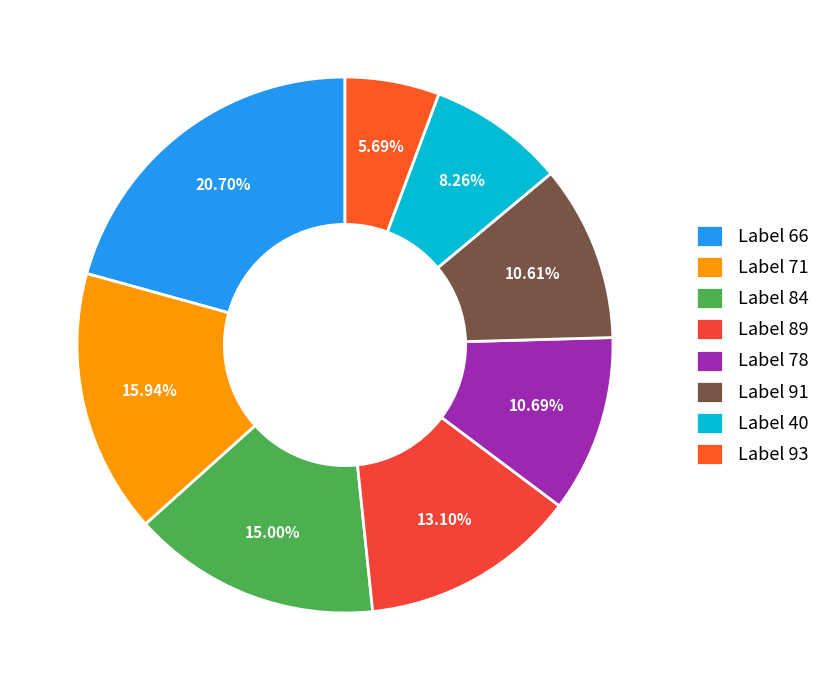

Which slice is the smallest?

Label 93